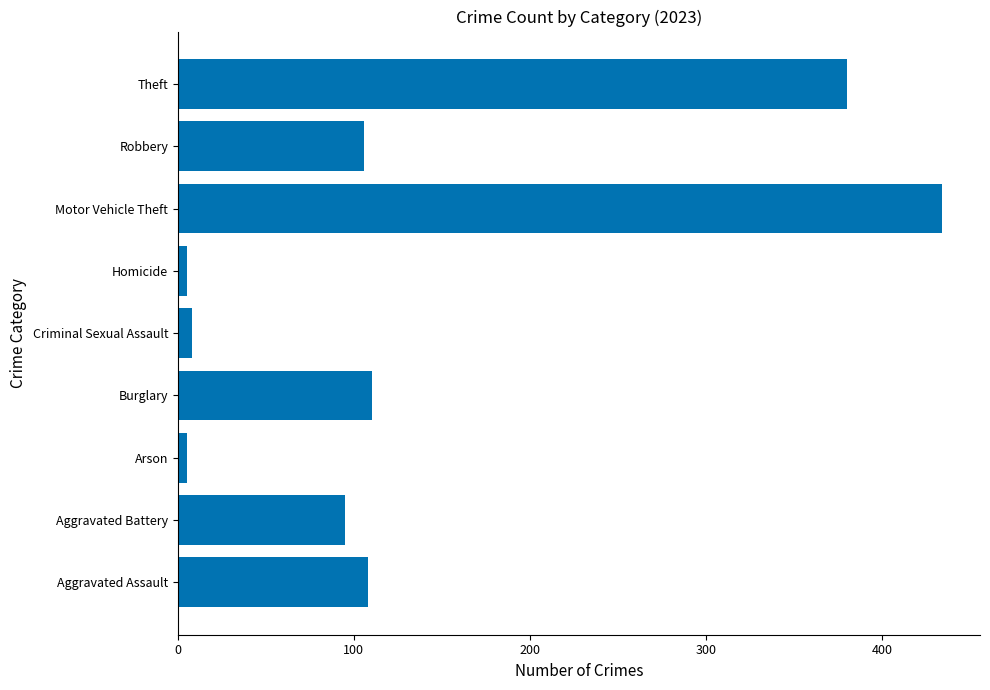

Between Theft and Arson, which is larger?

Theft